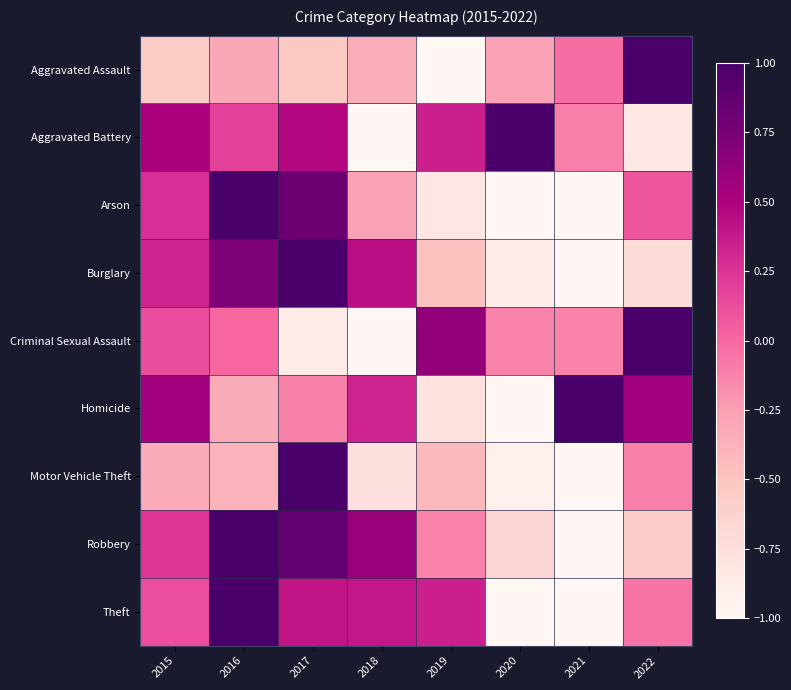

Reading right to left, extract all data points from this chart.

Aggravated Assault: 2022=1.0	2021=-0.0	2020=-0.3	2019=-1.0	2018=-0.3	2017=-0.5	2016=-0.3	2015=-0.6
Aggravated Battery: 2022=-0.8	2021=-0.1	2020=1.0	2019=0.3	2018=-1.0	2017=0.5	2016=0.2	2015=0.5
Arson: 2022=0.1	2021=-1.0	2020=-1.0	2019=-0.8	2018=-0.3	2017=0.8	2016=1.0	2015=0.3
Burglary: 2022=-0.7	2021=-1.0	2020=-0.9	2019=-0.5	2018=0.4	2017=1.0	2016=0.7	2015=0.3
Criminal Sexual Assault: 2022=1.0	2021=-0.1	2020=-0.1	2019=0.6	2018=-1.0	2017=-0.9	2016=0.0	2015=0.1
Homicide: 2022=0.6	2021=1.0	2020=-1.0	2019=-0.8	2018=0.3	2017=-0.1	2016=-0.3	2015=0.6
Motor Vehicle Theft: 2022=-0.1	2021=-1.0	2020=-0.9	2019=-0.4	2018=-0.8	2017=1.0	2016=-0.4	2015=-0.3
Robbery: 2022=-0.6	2021=-1.0	2020=-0.6	2019=-0.1	2018=0.6	2017=0.9	2016=1.0	2015=0.2
Theft: 2022=-0.0	2021=-1.0	2020=-1.0	2019=0.3	2018=0.4	2017=0.4	2016=1.0	2015=0.1